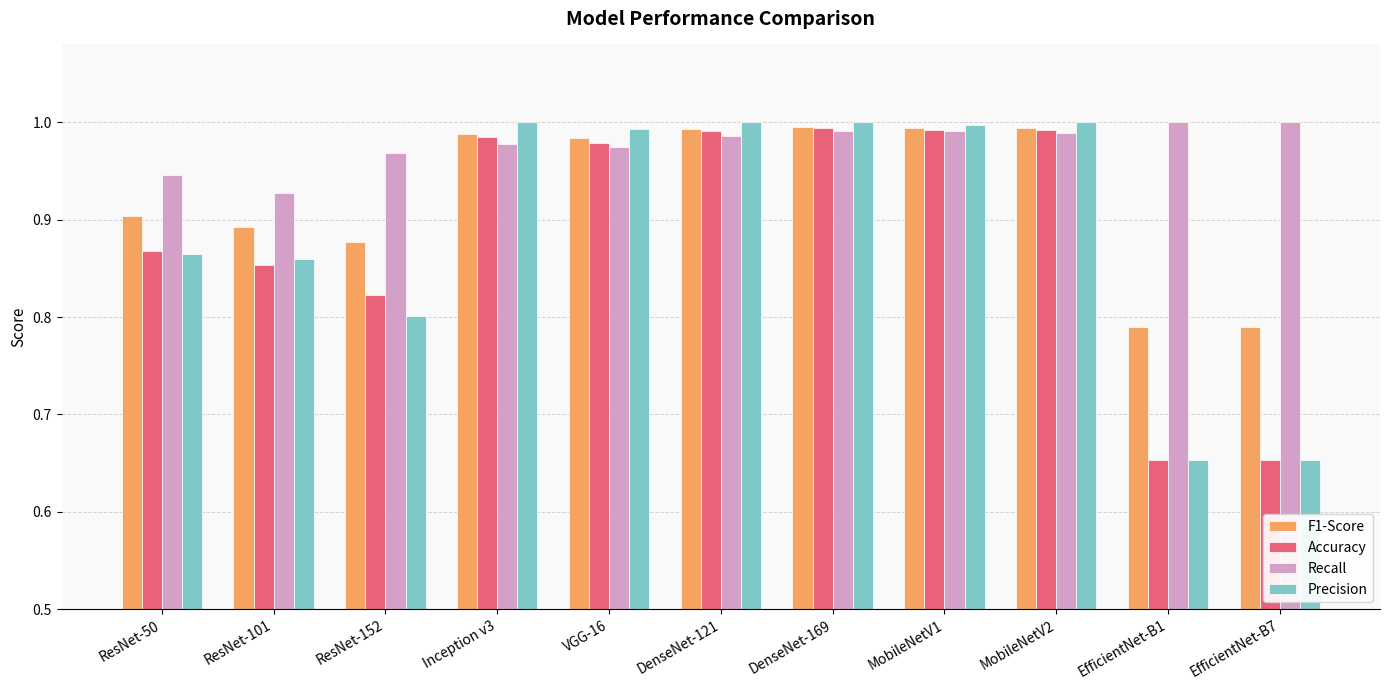

Is the value of Accuracy at ResNet-101 greater than the value of F1-Score at MobileNetV2?

No